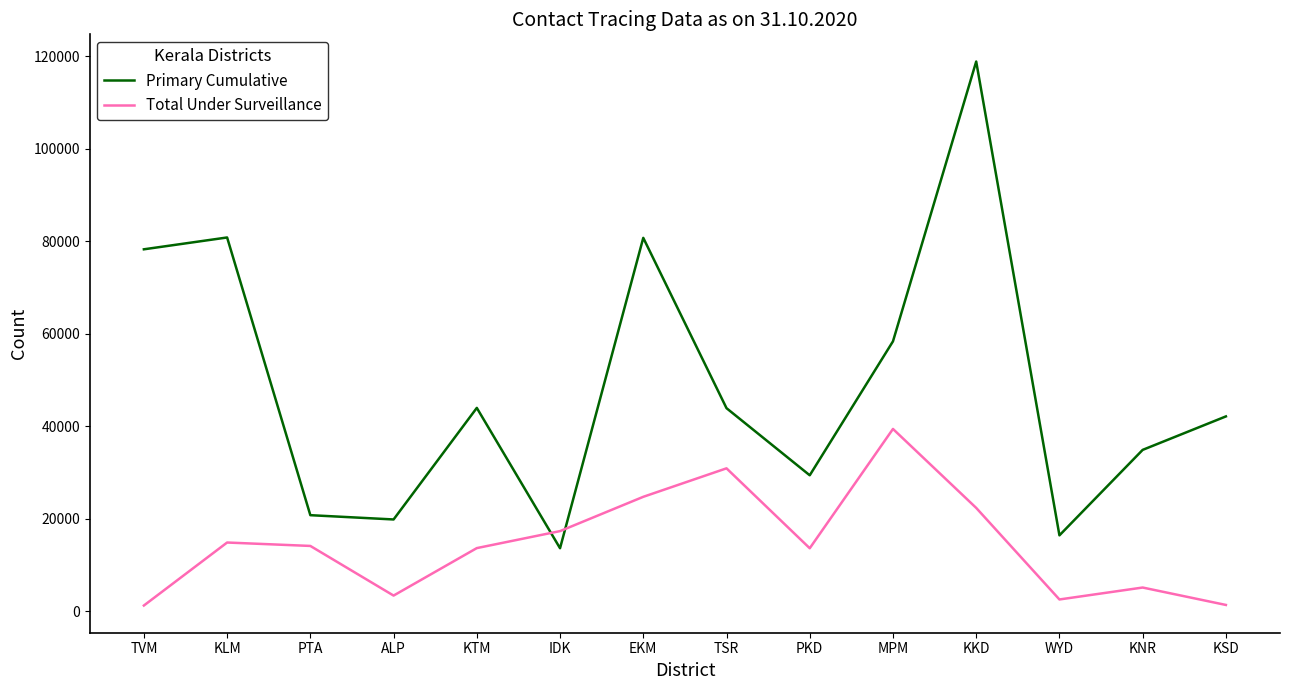

What is the minimum value for Primary Cumulative?

13618